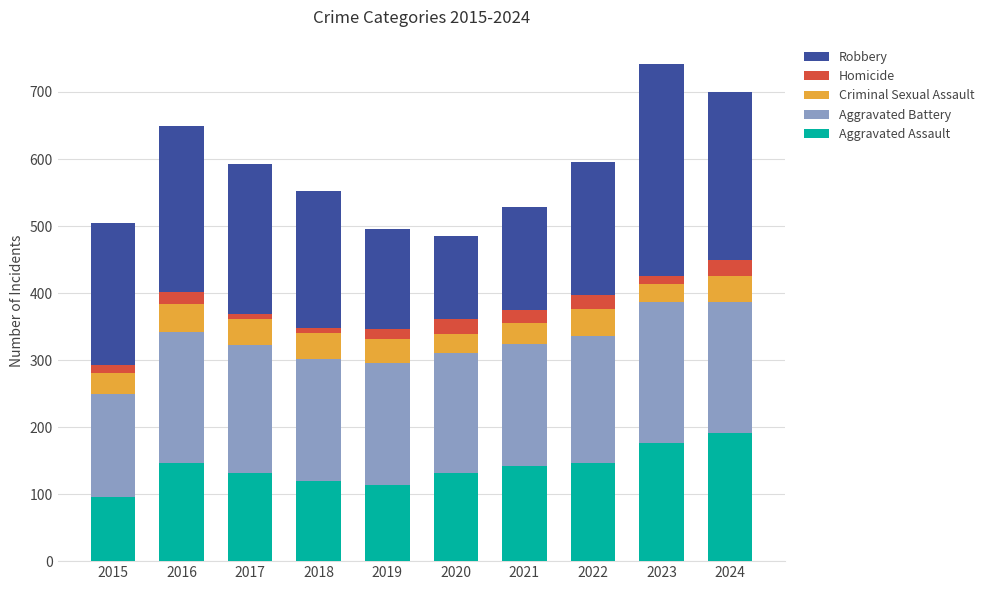

What is the highest value of the Aggravated Assault series?

191